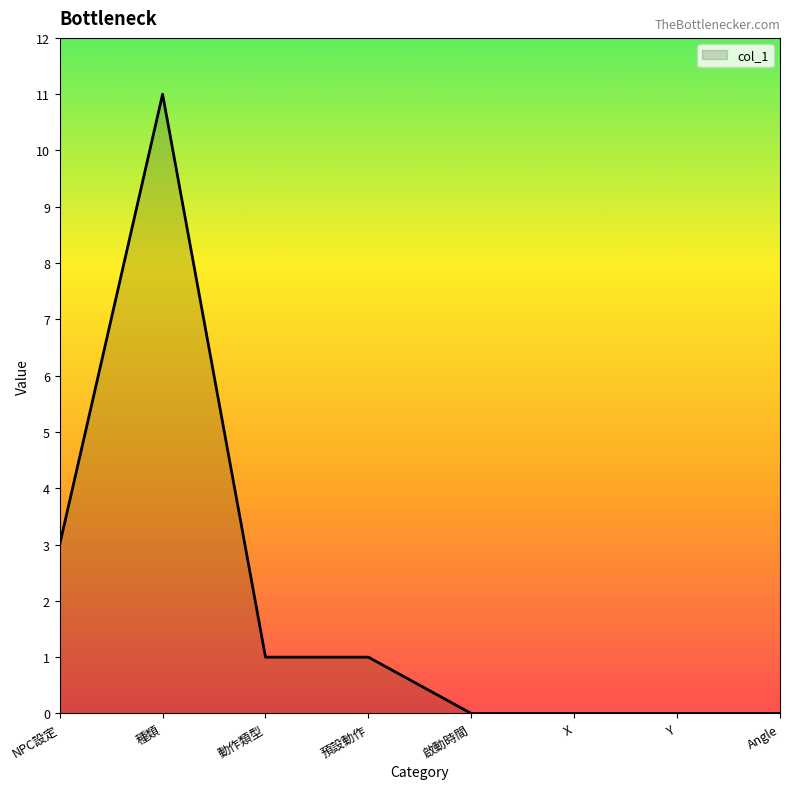

How many distinct data groups are displayed?

1